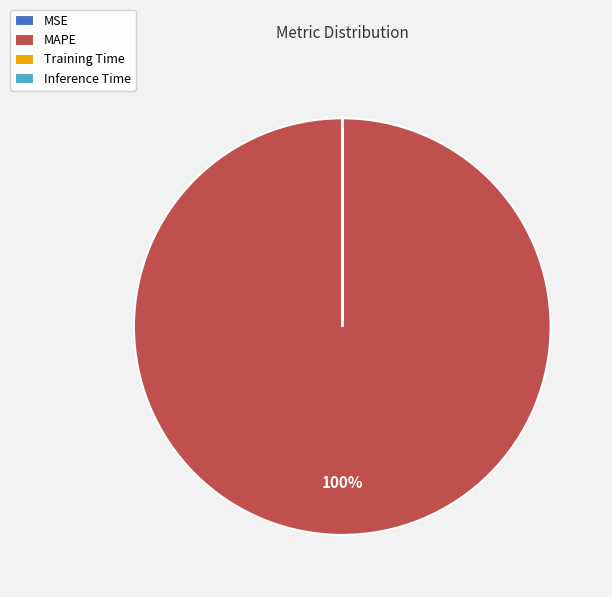

True or false: MAPE accounts for 100% of the total.

True